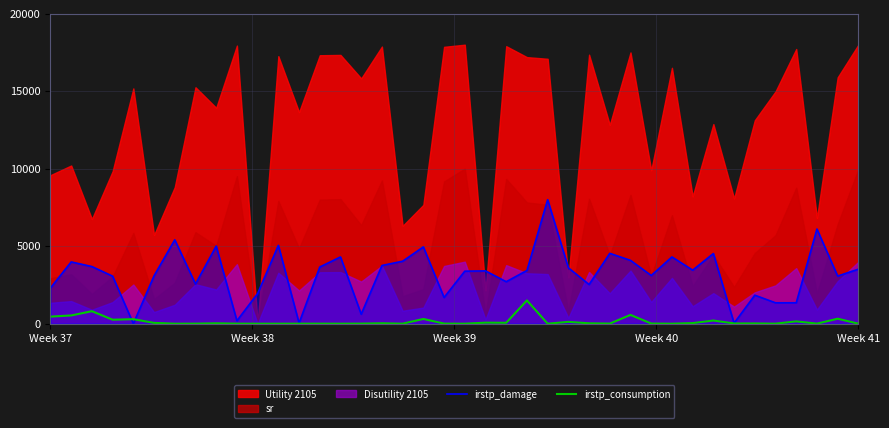

Does the chart display data point markers on the line(s)?

No